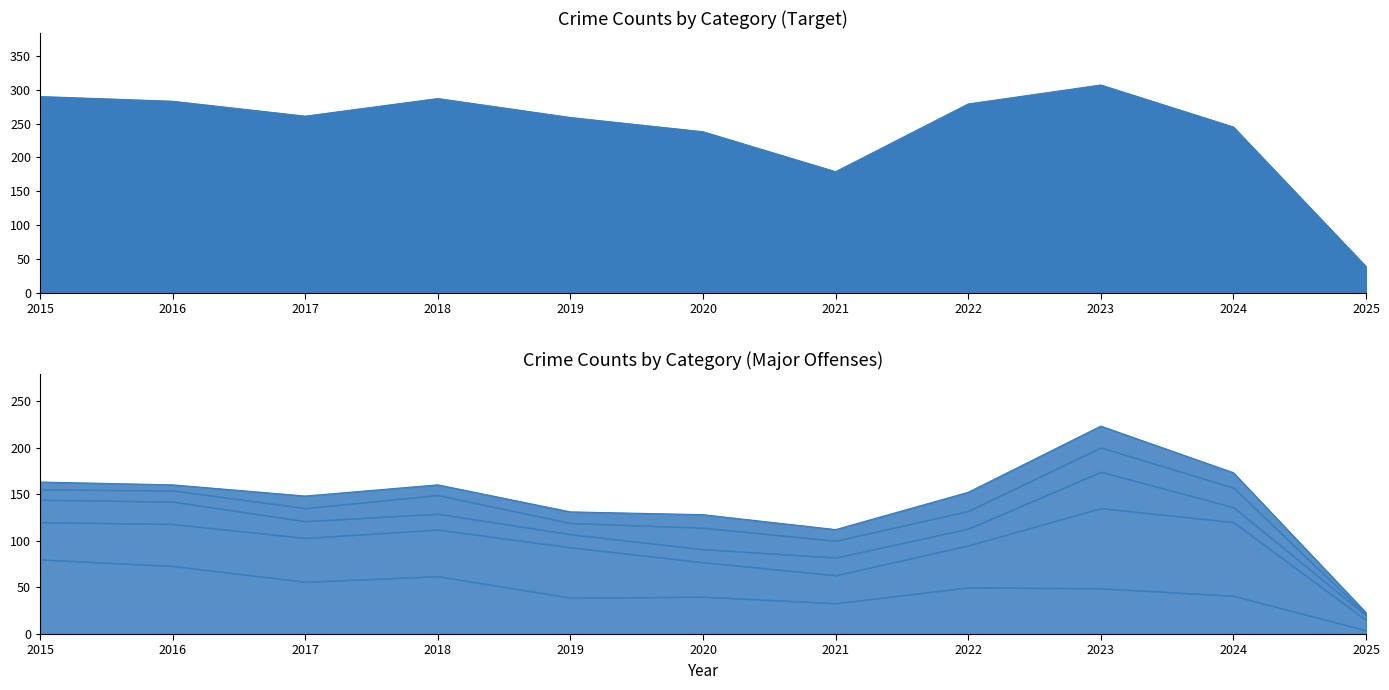

Reading left to right, transcribe all the data shown in this chart.

Theft: 290	283	261	287	259	238	179	279	307	245	39
Burglary: 80	73	56	62	39	40	33	50	49	41	4
Motor Vehicle Theft: 40	45	47	50	54	37	30	45	86	79	11
Robbery: 24	24	18	17	14	14	19	18	39	16	5
Aggravated Assault: 11	12	14	20	12	23	18	19	26	21	1
Aggravated Battery: 8	6	13	11	12	14	12	20	23	16	2